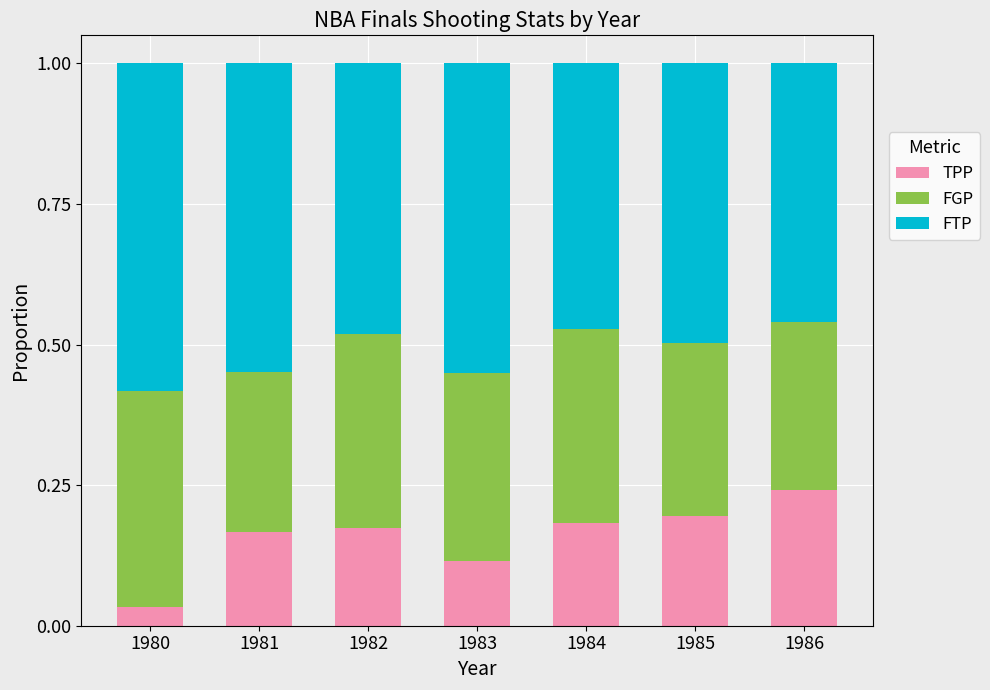

Are the bars grouped side by side (vs. stacked)?

No